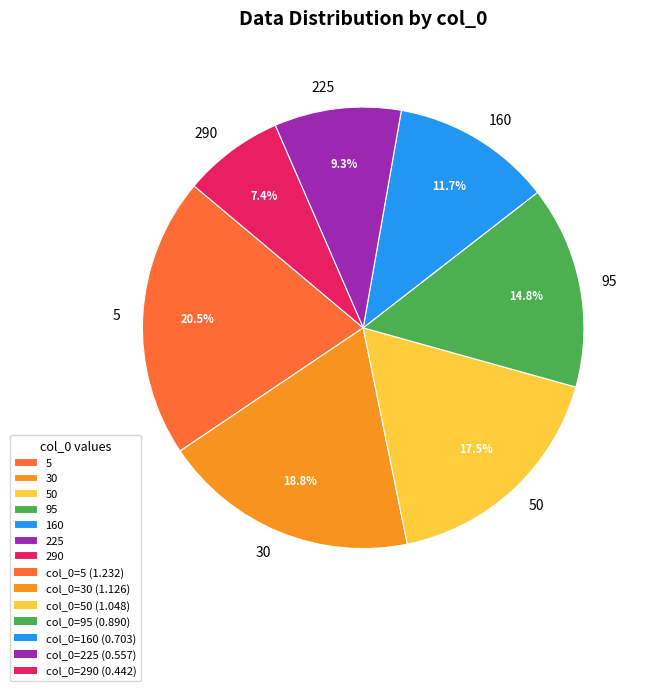

Rank the categories by value from lowest to highest.

290, 225, 160, 95, 50, 30, 5